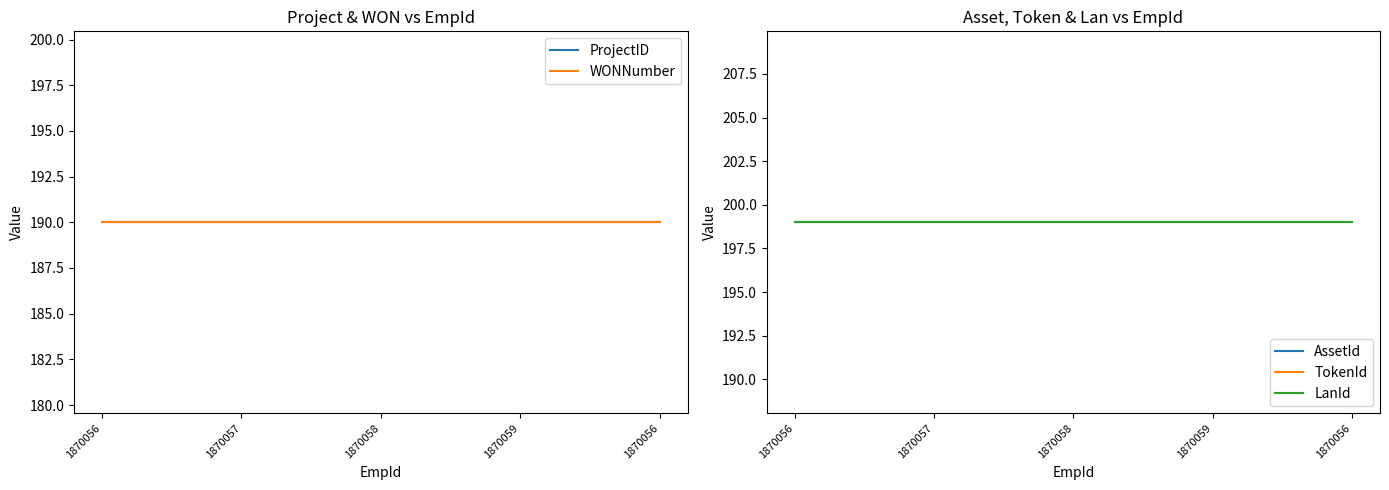

Is this an area chart (filled region under the line)?

No